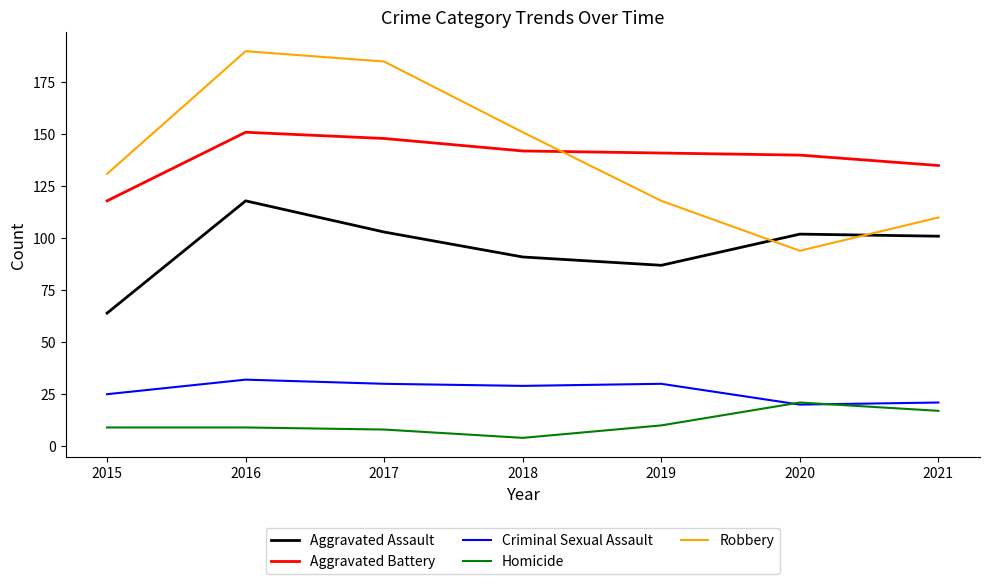

Reading left to right, transcribe all the data shown in this chart.

Aggravated Assault: 2015=64	2016=118	2017=103	2018=91	2019=87	2020=102	2021=101
Aggravated Battery: 2015=118	2016=151	2017=148	2018=142	2019=141	2020=140	2021=135
Criminal Sexual Assault: 2015=25	2016=32	2017=30	2018=29	2019=30	2020=20	2021=21
Homicide: 2015=9	2016=9	2017=8	2018=4	2019=10	2020=21	2021=17
Robbery: 2015=131	2016=190	2017=185	2018=151	2019=118	2020=94	2021=110